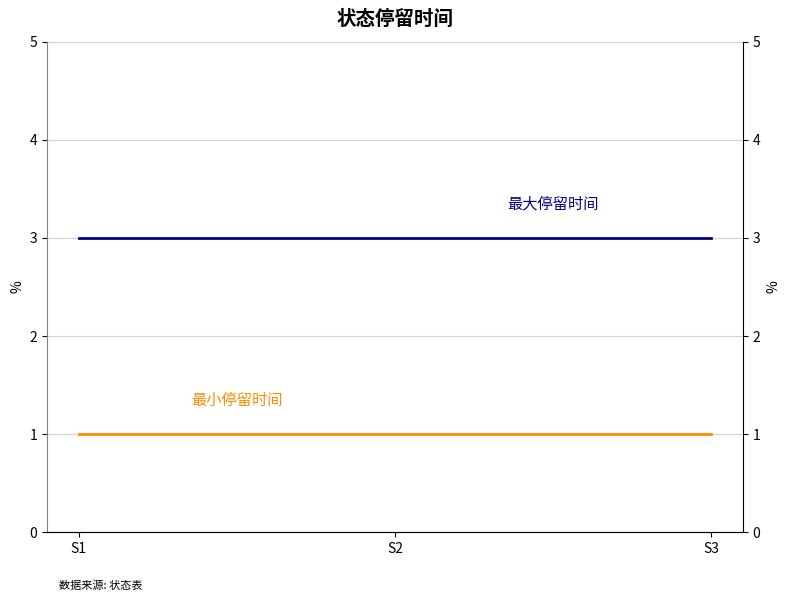

List the labels in order of 最大停留时间 value, smallest first.

S1, S2, S3